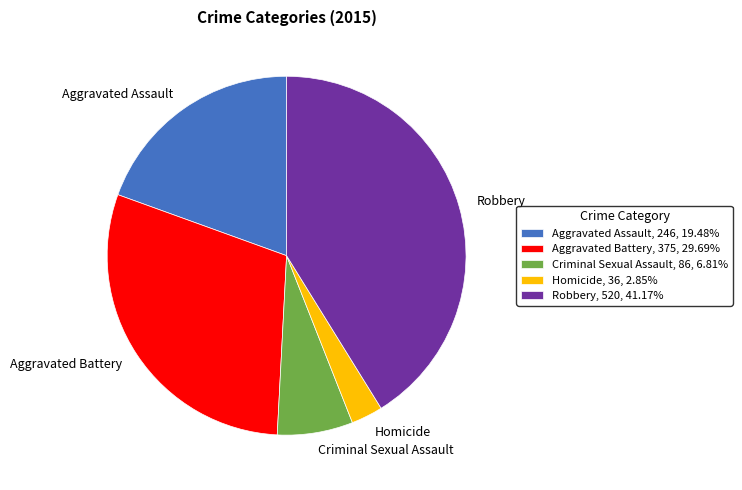

Approximately how many times larger is the value at Aggravated Battery, 375, 29.69% compared to Criminal Sexual Assault, 86, 6.81%?

4.4